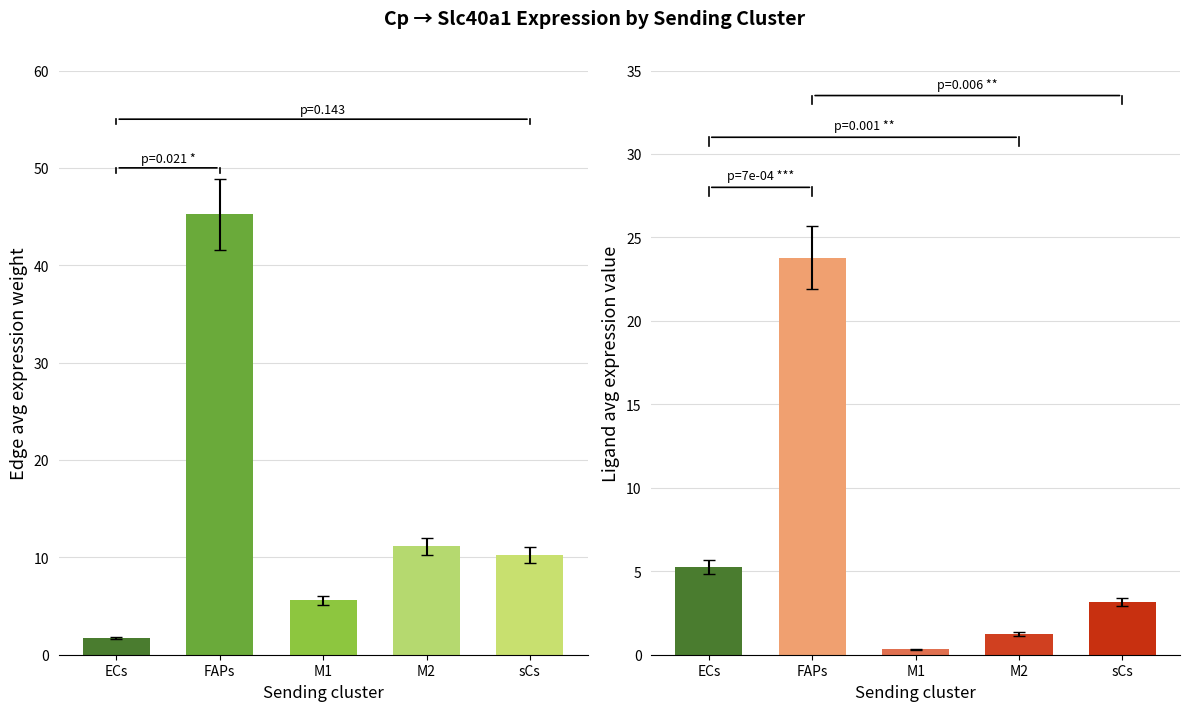

Where is Ligand average expression value nearest to the value 12?

ECs